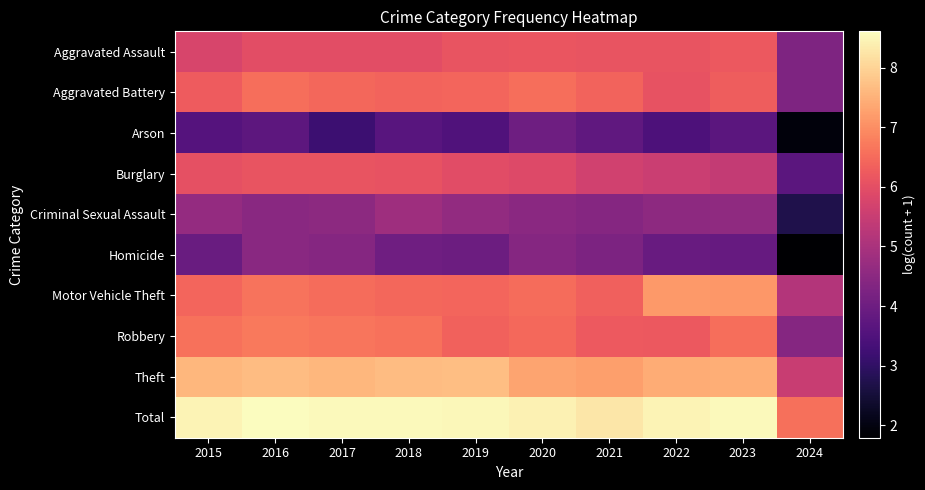

Between 2017 and 2015, which is larger?

2017